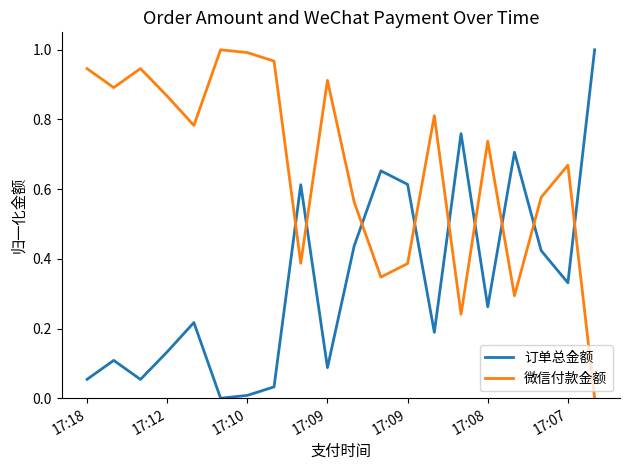

List the series in order of their overall mean, highest first.

微信付款金额, 订单总金额